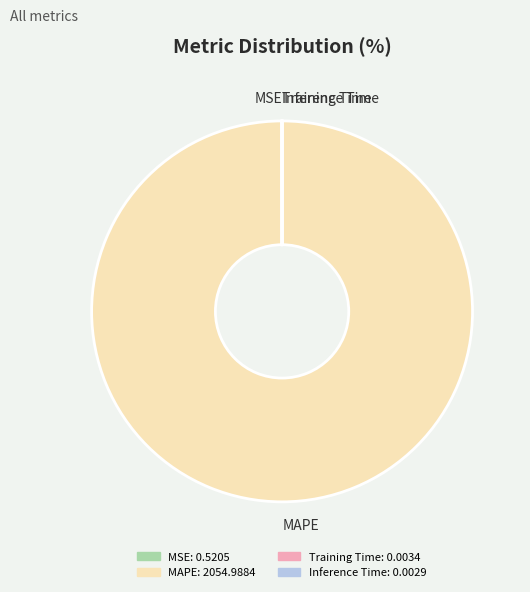

The MAPE: 2054.9884 slice represents 92% of the pie. True or false?

False